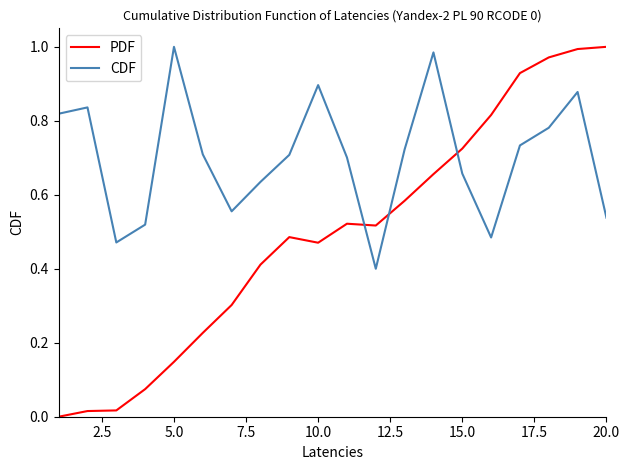

List the series in order of their overall mean, lowest first.

PDF, CDF